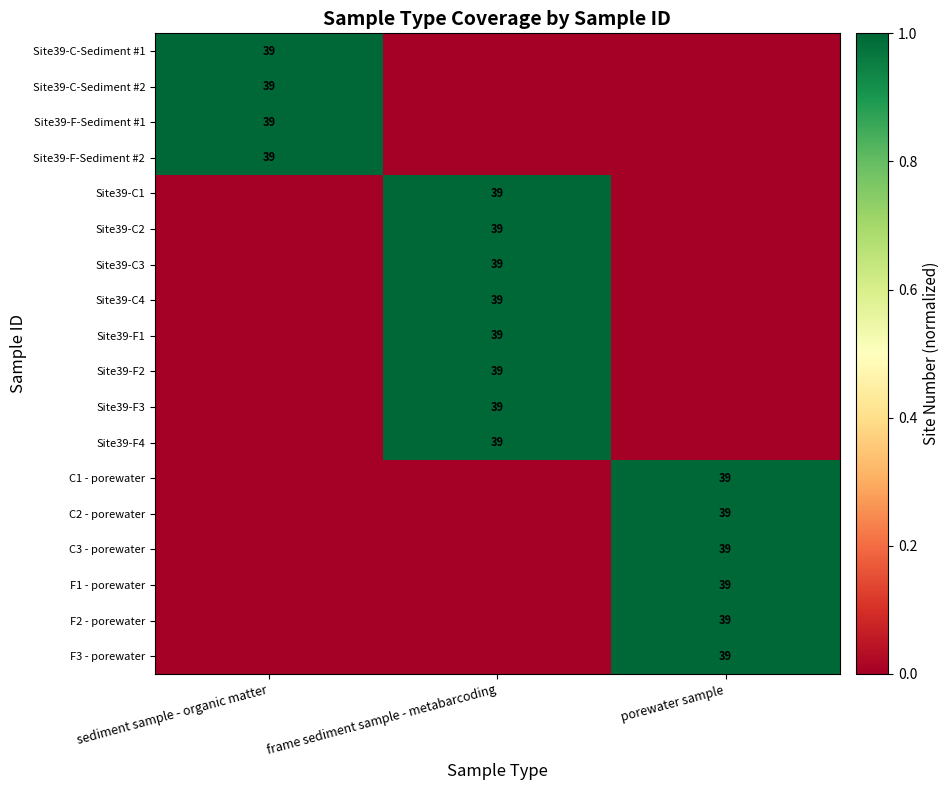

The value of Site39-F-Sediment #1 at sediment sample - organic matter is 1. True or false?

False